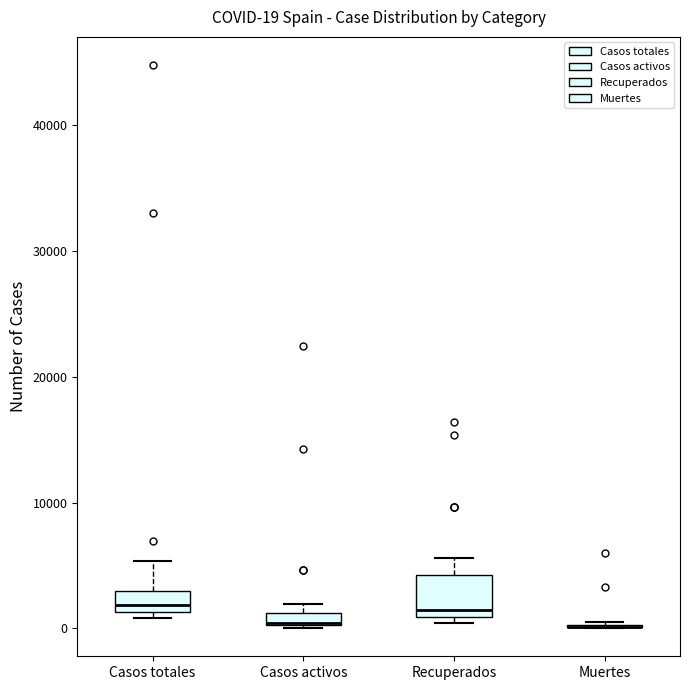

Which box is the tallest, from its lower edge to its upper edge?

Recuperados